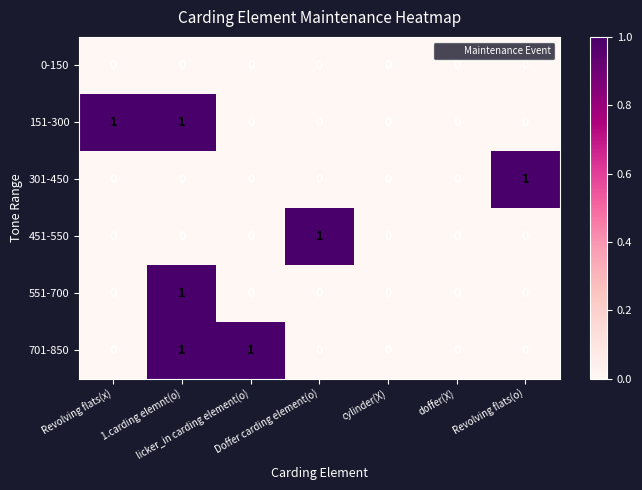

Count the 551-700 values in the range 0 to 1.

7